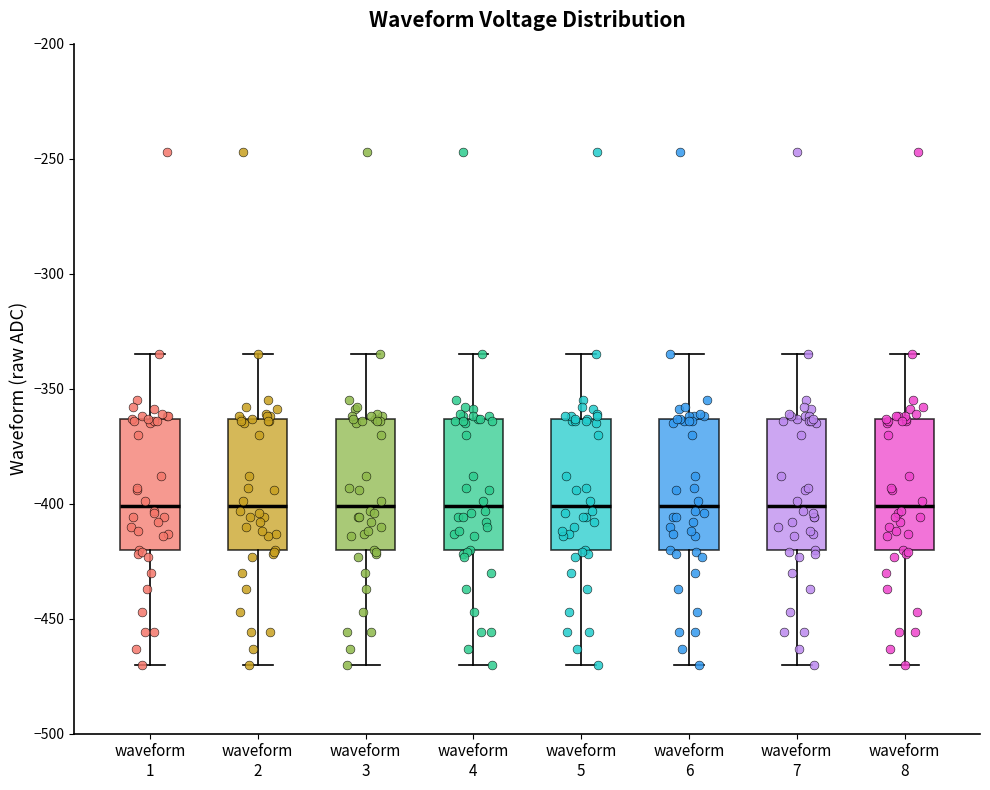

Reading left to right, transcribe this box plot: for each box, give where its median line is, the range the box spans, and where its two whiskers end, as read against the y-axis. The values are not printed on the chart, so give them approximately, as read against the axis.

waveform 1: median -400, box -420 to -365, whiskers -470 to -335
waveform 2: median -400, box -420 to -365, whiskers -470 to -335
waveform 3: median -400, box -420 to -365, whiskers -470 to -335
waveform 4: median -400, box -420 to -365, whiskers -470 to -335
waveform 5: median -400, box -420 to -365, whiskers -470 to -335
waveform 6: median -400, box -420 to -365, whiskers -470 to -335
waveform 7: median -400, box -420 to -365, whiskers -470 to -335
waveform 8: median -400, box -420 to -365, whiskers -470 to -335